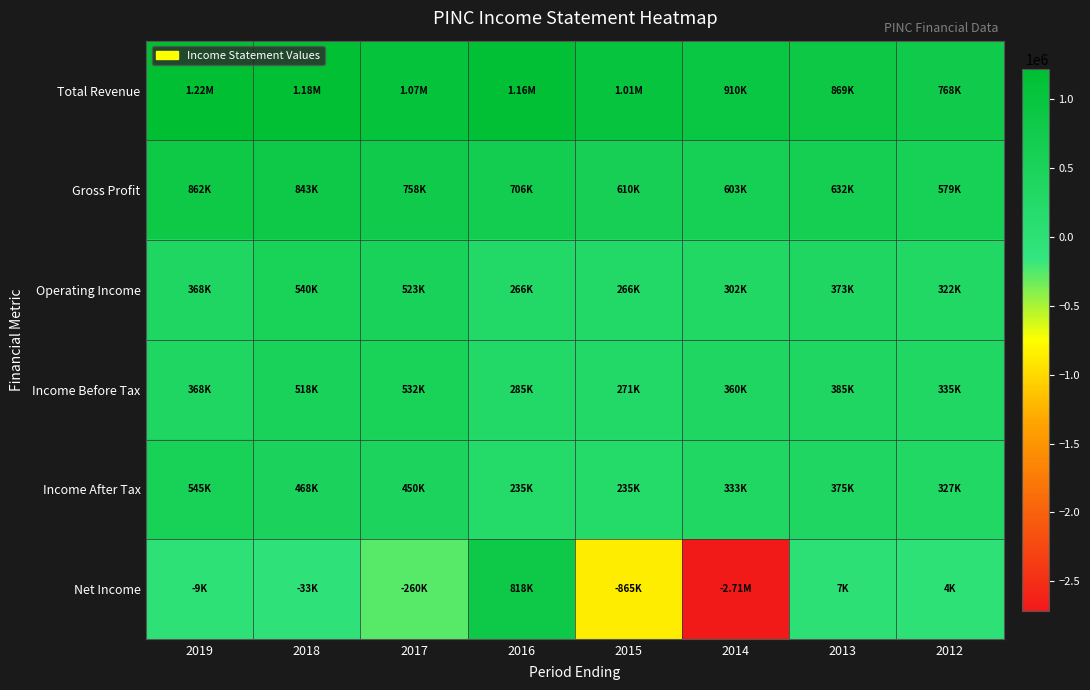

At which category is the sum across all series the highest?

2018